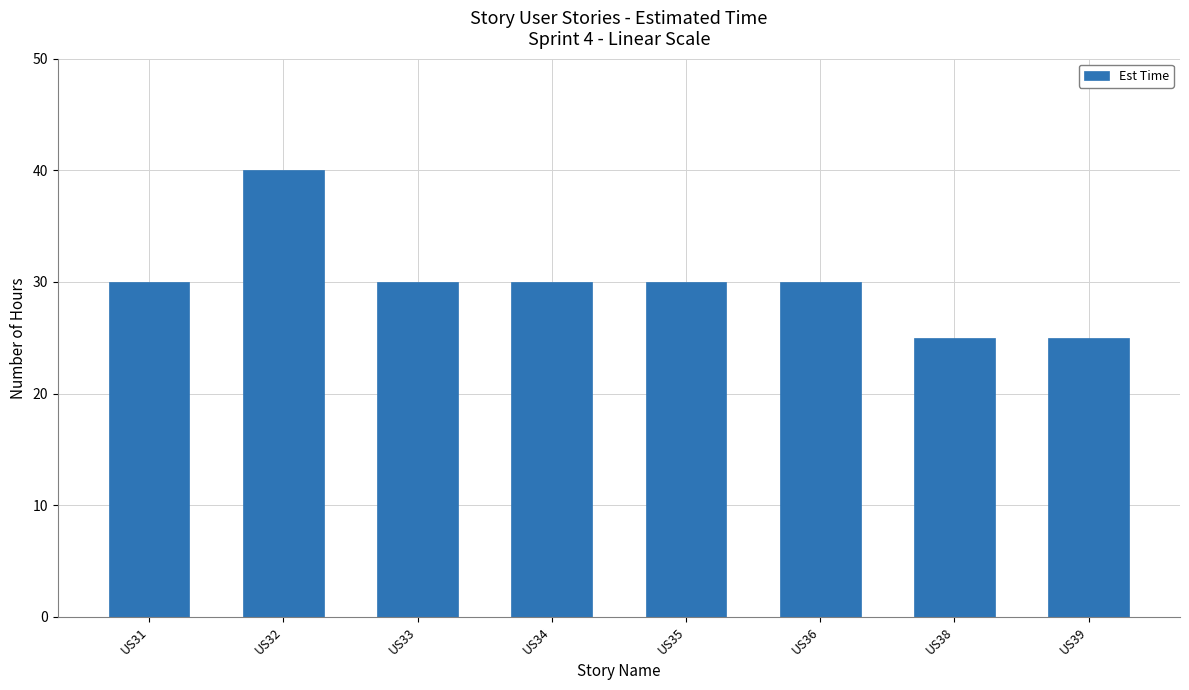

What is the change in value from US31 to US39?

-5